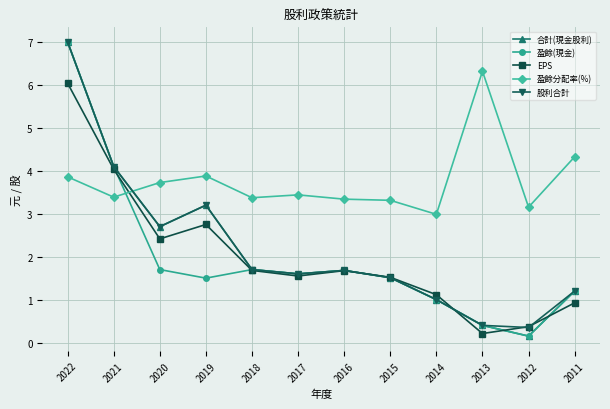

How many intersections are there between 盈餘分配率(%) and 股利合計?

1